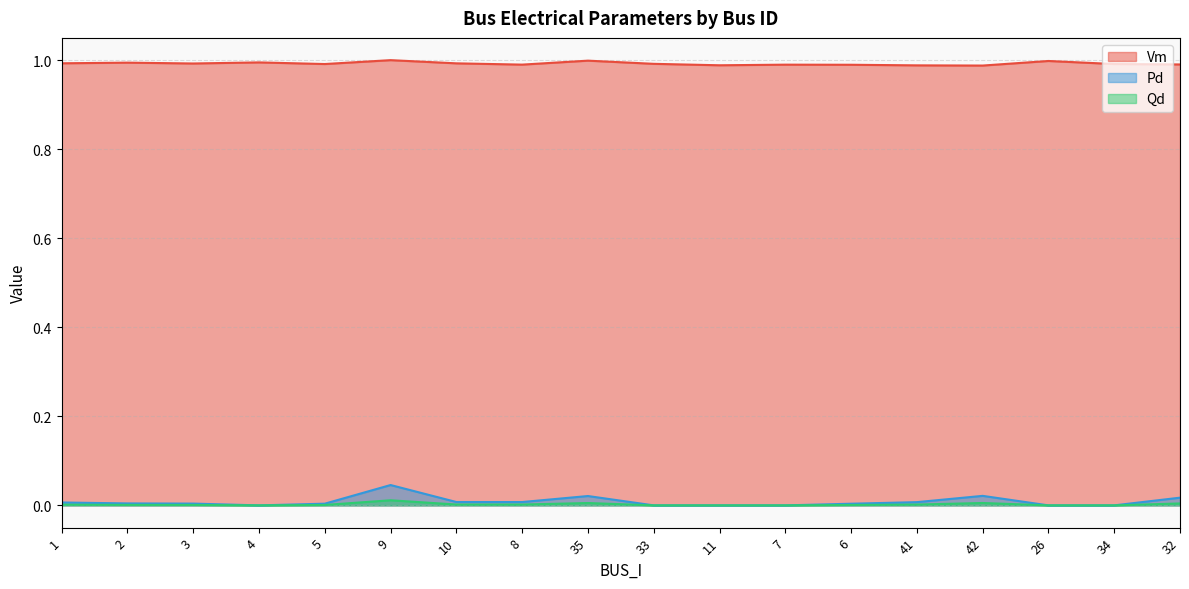

At which category is the sum across all series the highest?

9